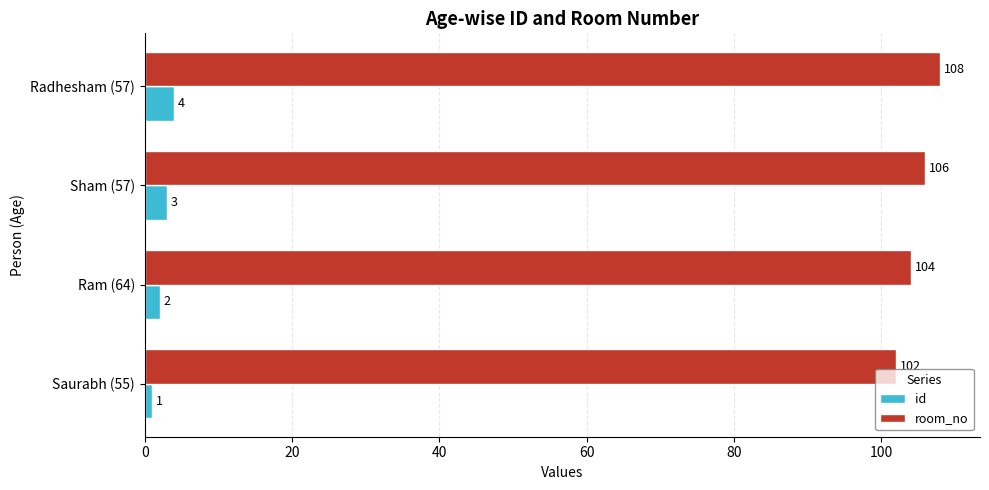

What are all the series names shown in the legend?

id, room_no